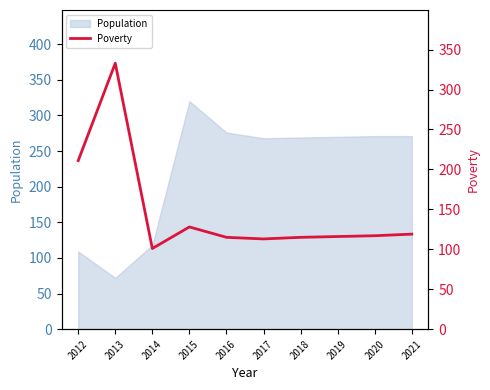

List the labels in order of value, smallest first.

2014, 2017, 2016, 2018, 2019, 2020, 2021, 2015, 2012, 2013